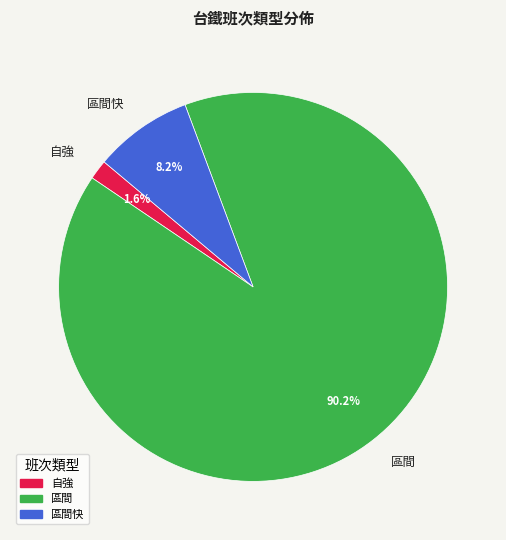

To the nearest percent, what is the average slice percentage?

33%